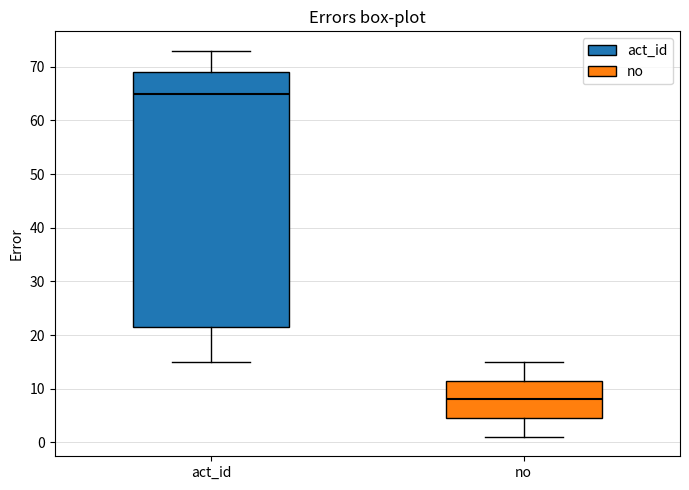

Reading left to right, read every box against the y-axis: the position of its median line, the range the box covers, and the ends of its whiskers. The values are not printed on the chart, so give them approximately, as read against the axis.

act_id: median 65, box 22 to 69, whiskers 15 to 73
no: median 8, box 5 to 12, whiskers 1 to 15